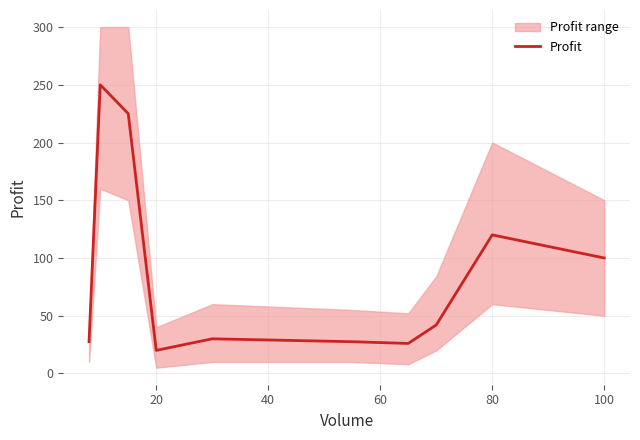

The value of Profit at 80 is 187.8. True or false?

False